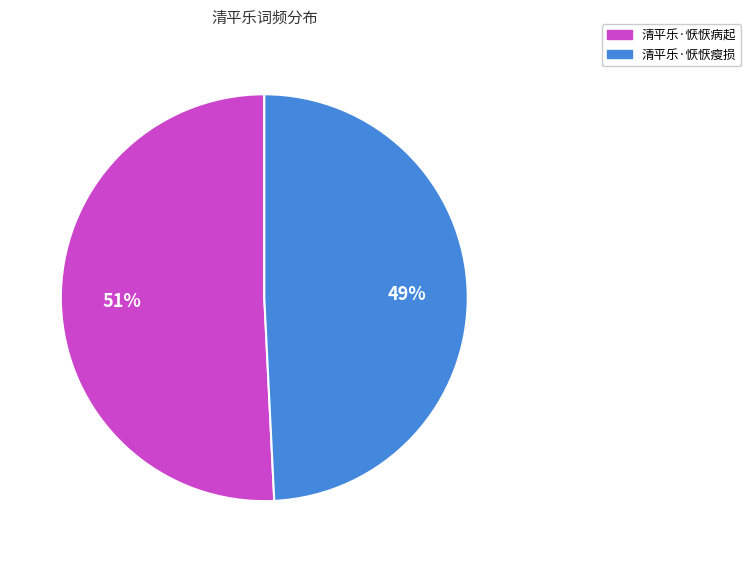

Is there any slice that represents more than half of the pie?

Yes